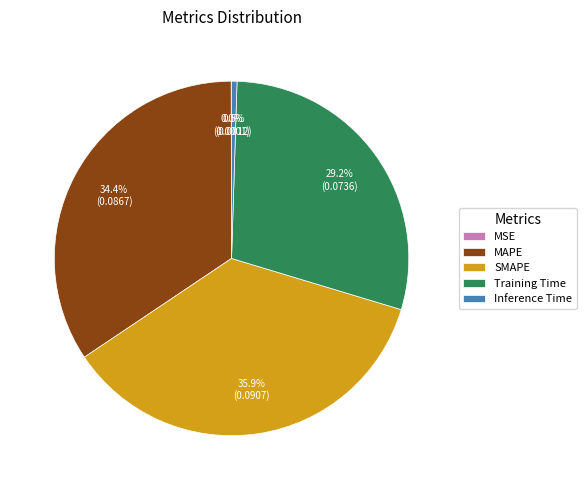

Is the sum of MAPE and Training Time greater than half?

Yes